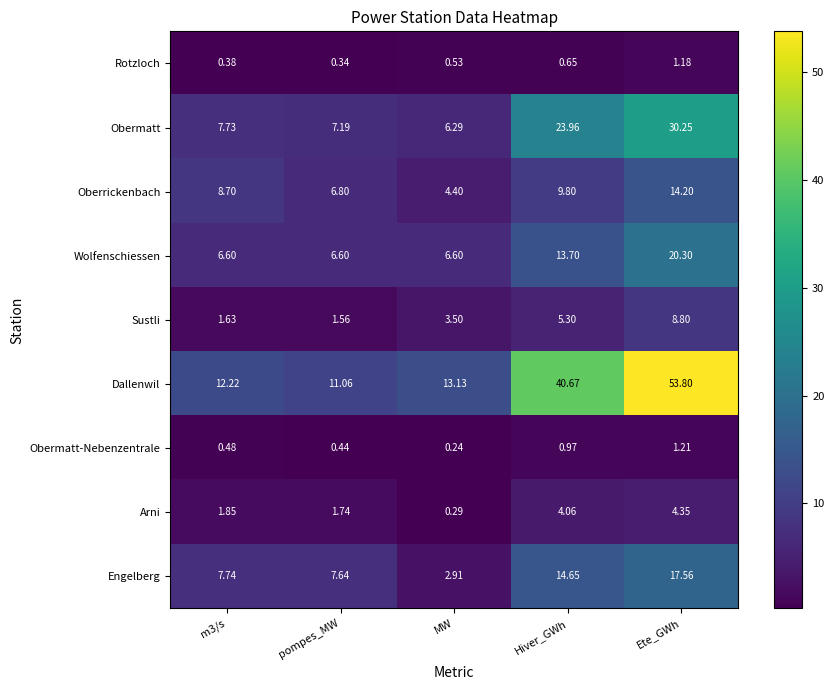

What is the difference between the highest and lowest values at pompes_MW?

10.7